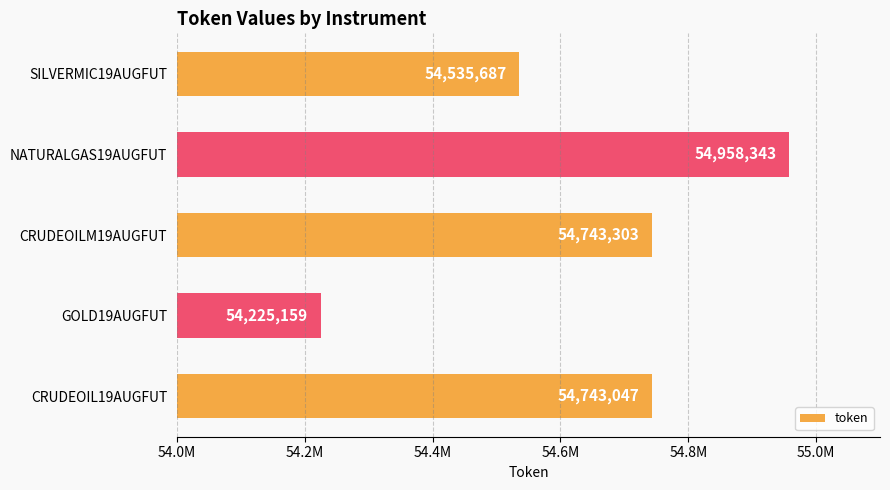

Rank the categories by value from highest to lowest.

NATURALGAS19AUGFUT, CRUDEOILM19AUGFUT, CRUDEOIL19AUGFUT, SILVERMIC19AUGFUT, GOLD19AUGFUT